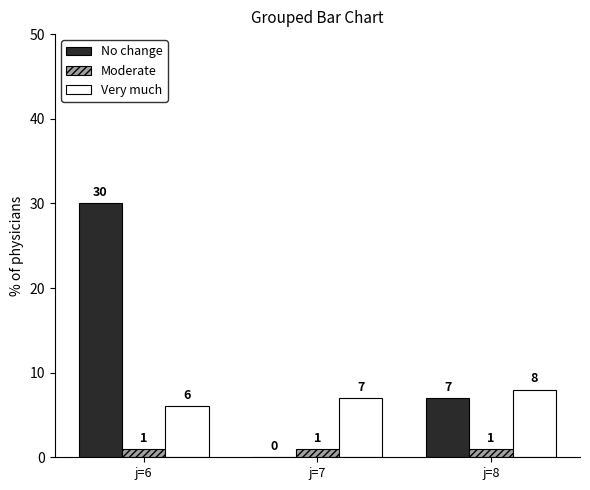

Read the No change value at j=6.

30